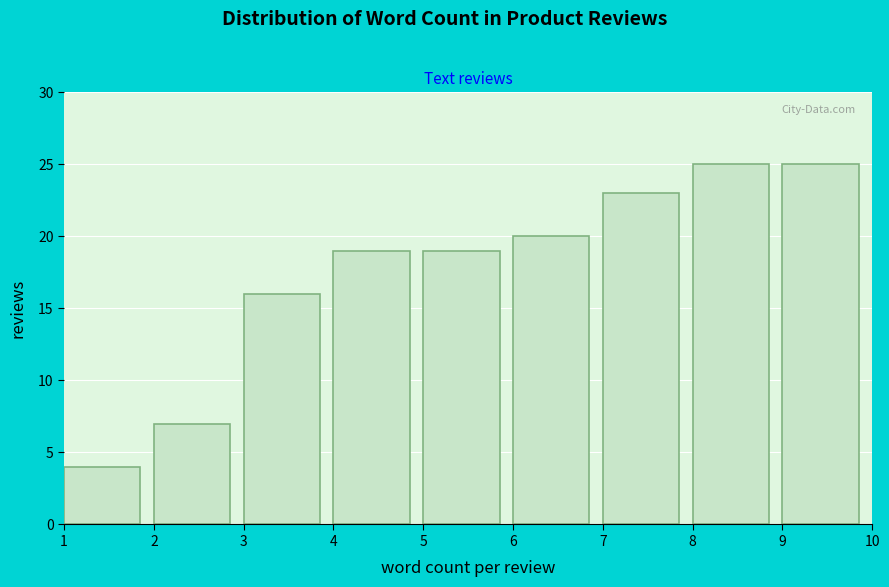

How tall is the bar that spans 5 to 6 on the x-axis? The values are not printed on the chart, so give them approximately, as read against the axis.

19